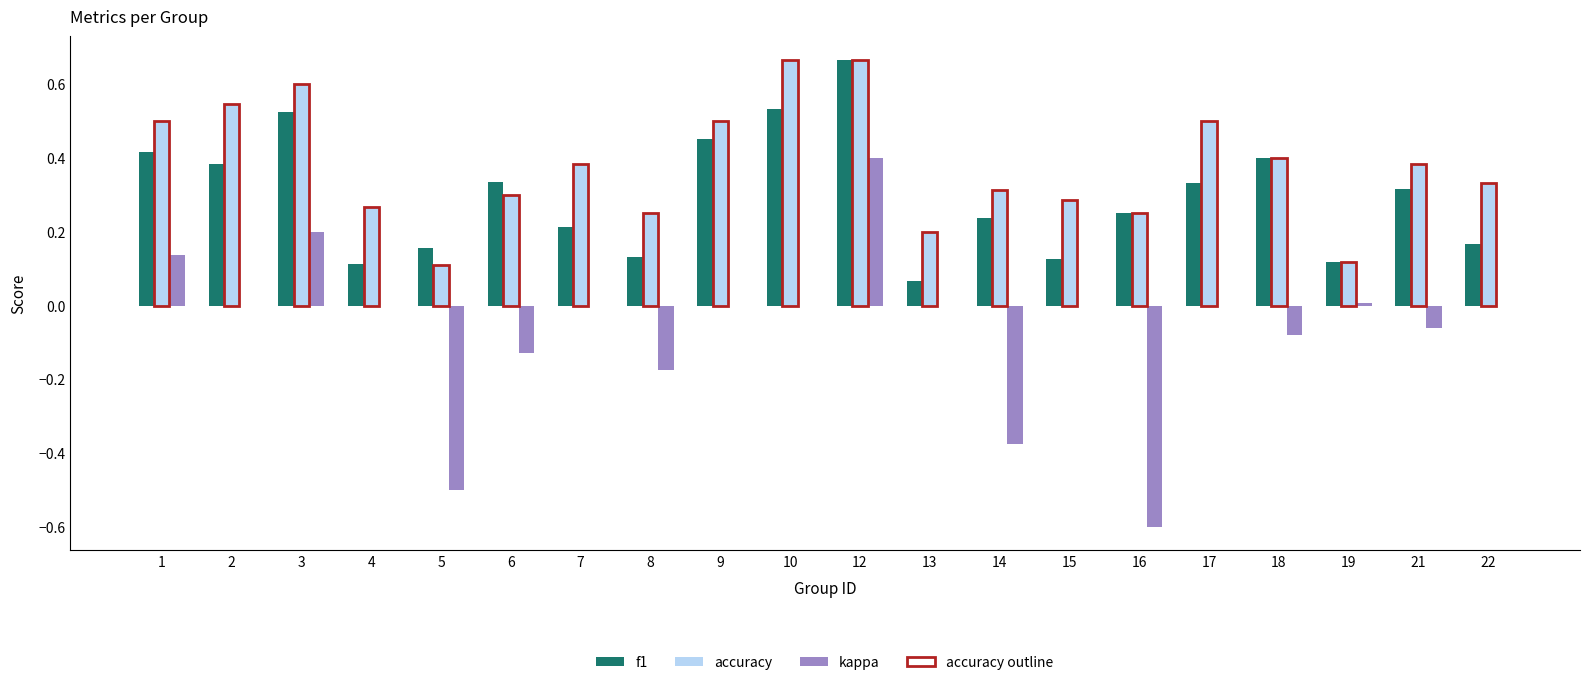

What is the sum of all kappa values?

-1.2